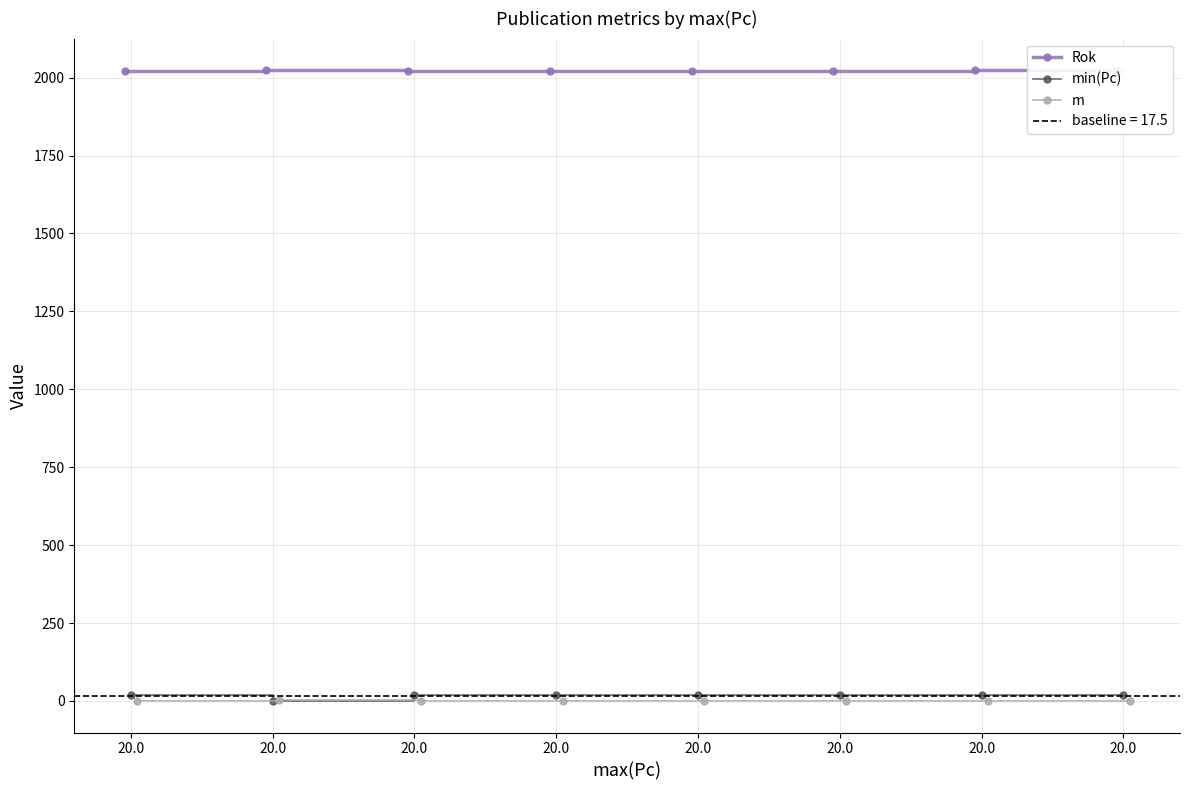

How many interior local peaks does the m series have?

1